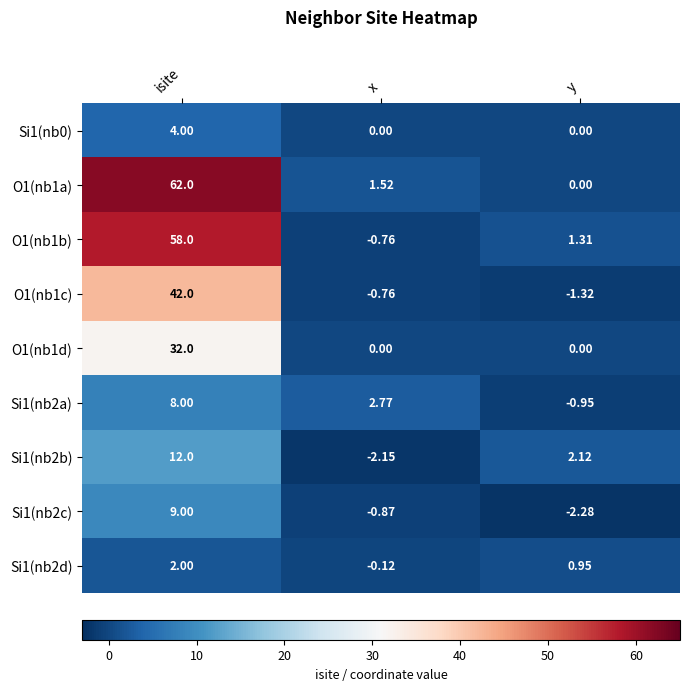

Which category has the highest value across all series?

isite